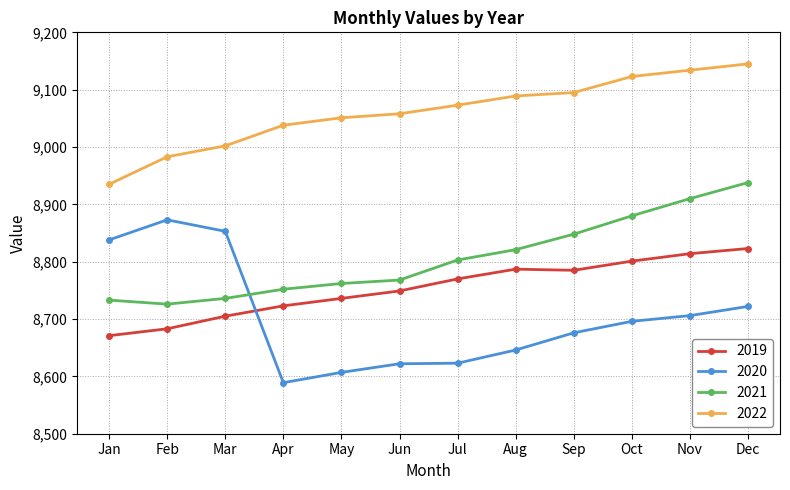

At which category does 2019 reach its first local valley?

Sep